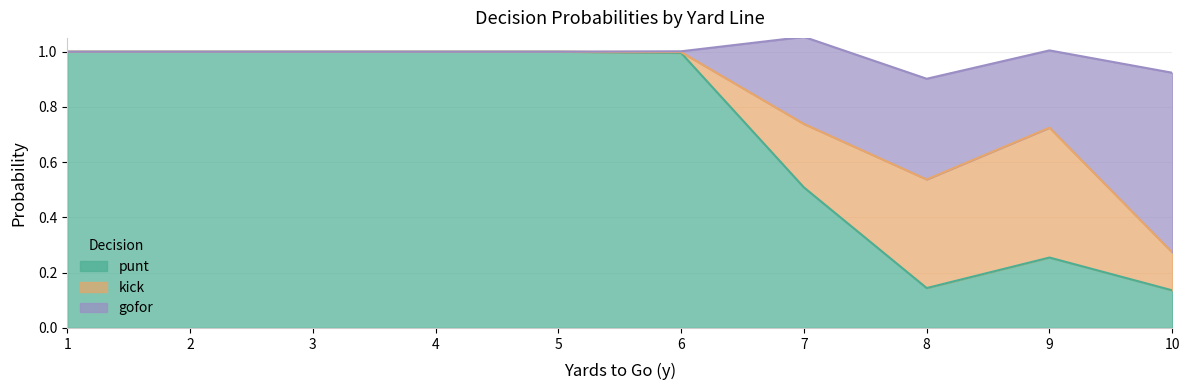

What is the lowest value of the punt series?

0.1